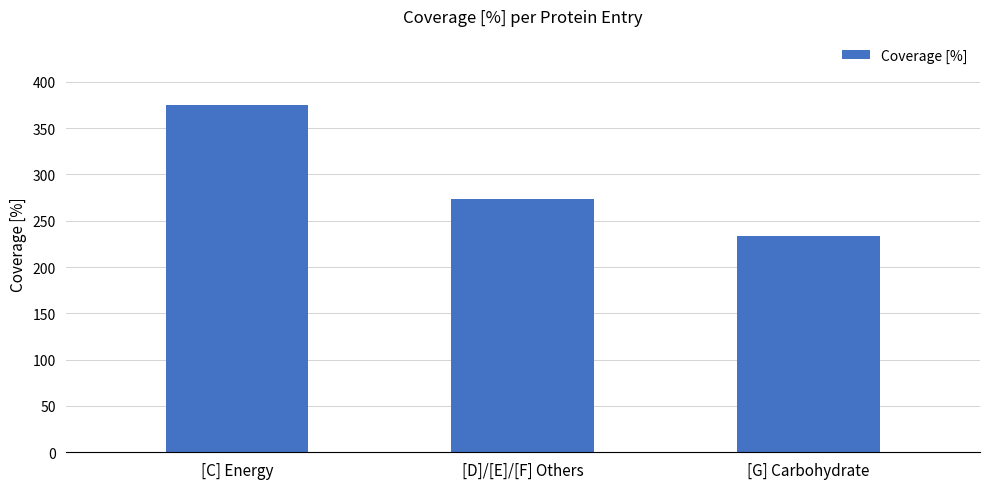

Rank the categories by value from highest to lowest.

[C] Energy, [D]/[E]/[F] Others, [G] Carbohydrate